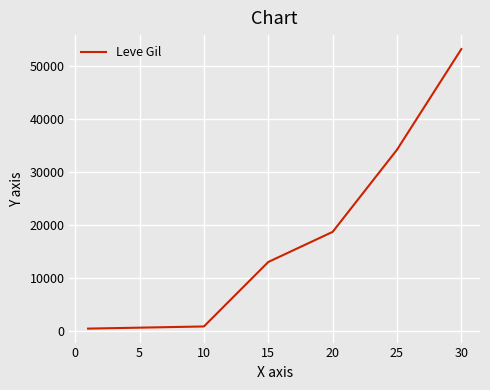

What is the average value?

20087.6